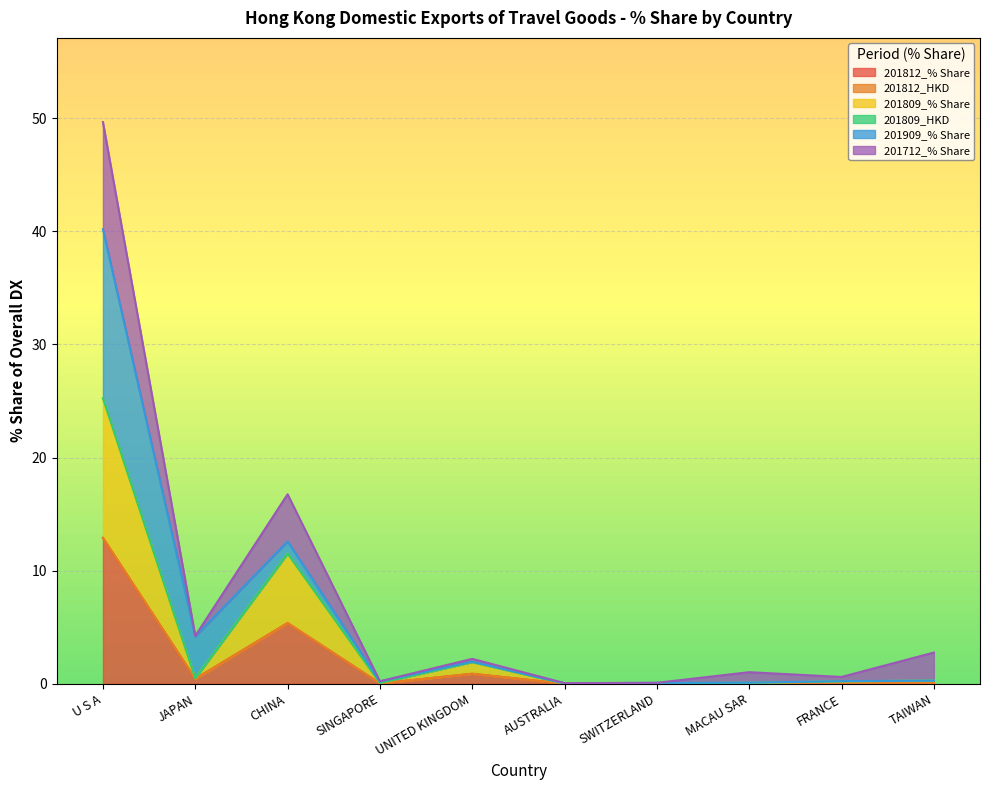

True or false: 201812_% Share and 201812_HKD cross at least once.

False